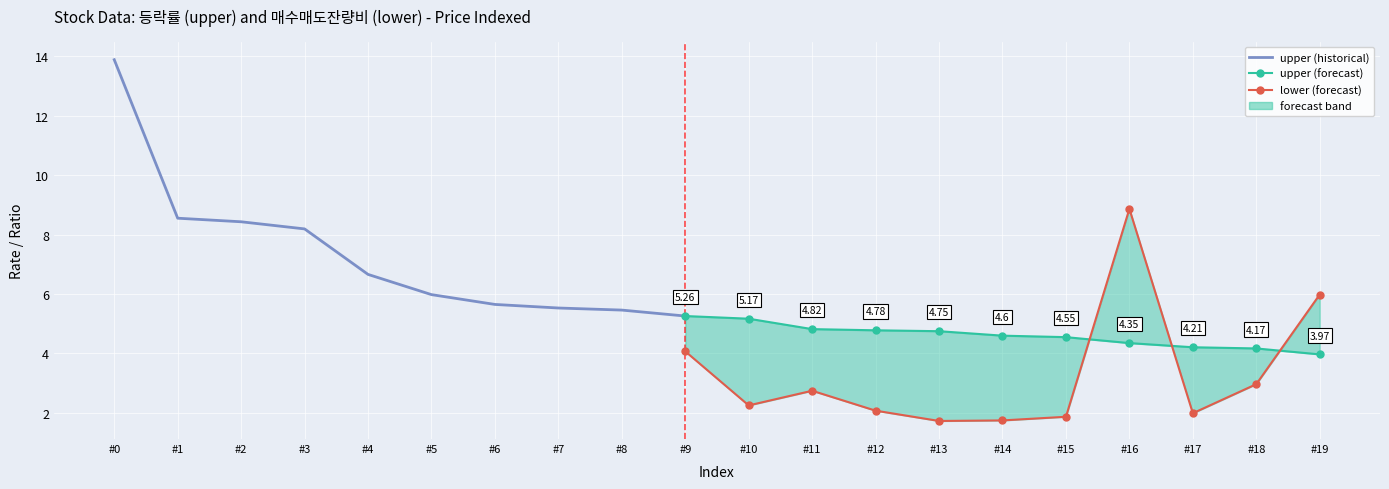

What value does the upper series have at 9?

5.3